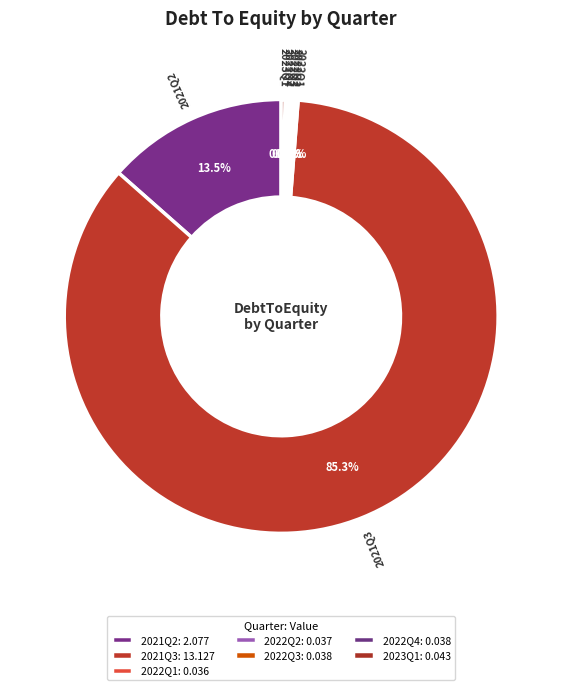

Is there a majority slice in this chart?

Yes